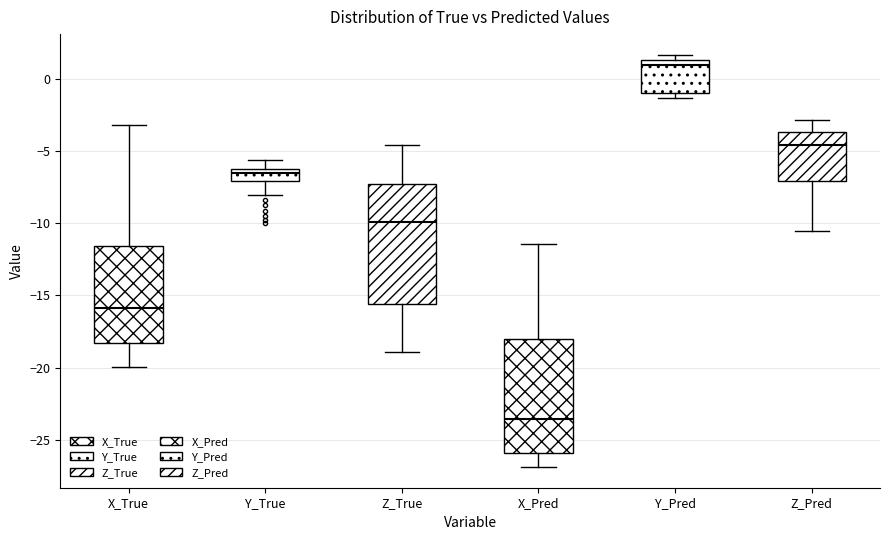

Reading left to right, read every box against the y-axis: the position of its median line, the range the box covers, and the ends of its whiskers. The values are not printed on the chart, so give them approximately, as read against the axis.

X_True: median -16.0, box -18.5 to -11.5, whiskers -20.0 to -3.0
Y_True: median -6.5 (just below the box's upper edge), box -7.0 to -6.5, whiskers -8.0 to -5.5
Z_True: median -10.0, box -15.5 to -7.5, whiskers -19.0 to -4.5
X_Pred: median -23.5, box -26.0 to -18.0, whiskers -27.0 to -11.5
Y_Pred: median 1.0, box -1.0 to 1.5, whiskers -1.5 to 1.5 (just above the box's upper edge)
Z_Pred: median -4.5, box -7.0 to -3.5, whiskers -10.5 to -3.0